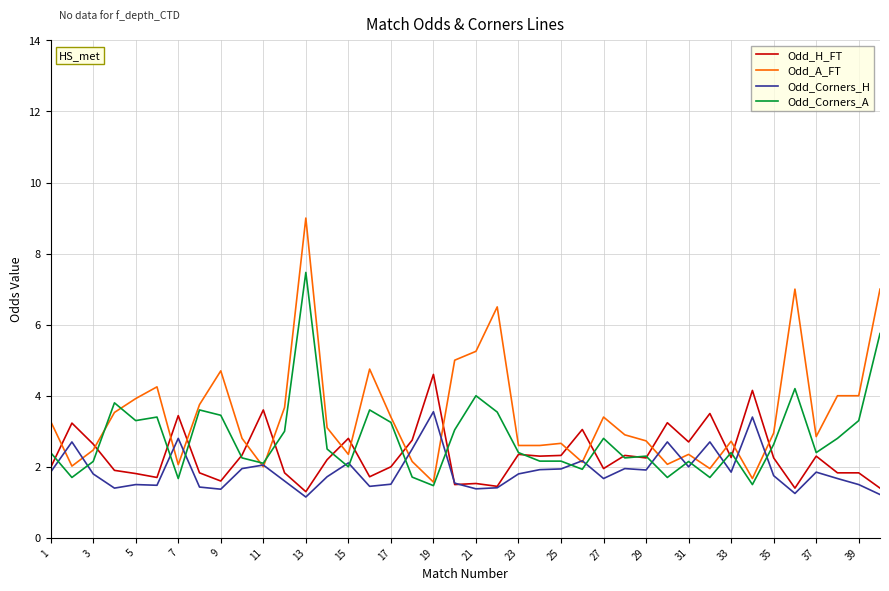

What is the maximum value shown in the chart?

9.0